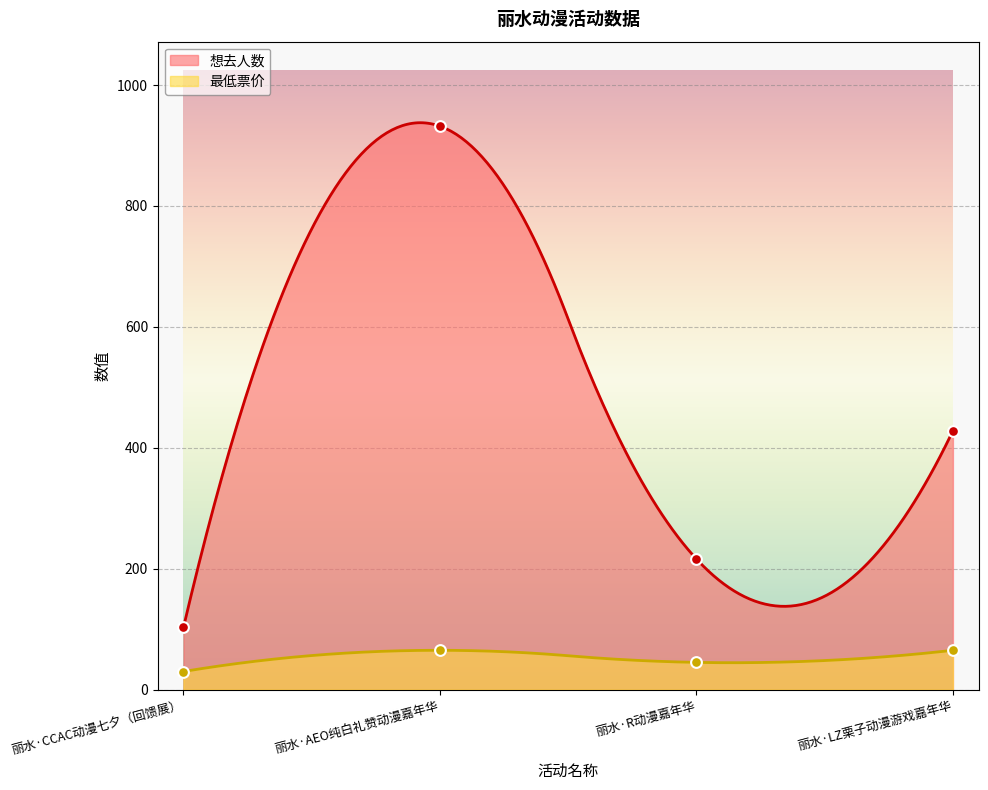

What are all the series names shown in the legend?

想去人数, 最低票价